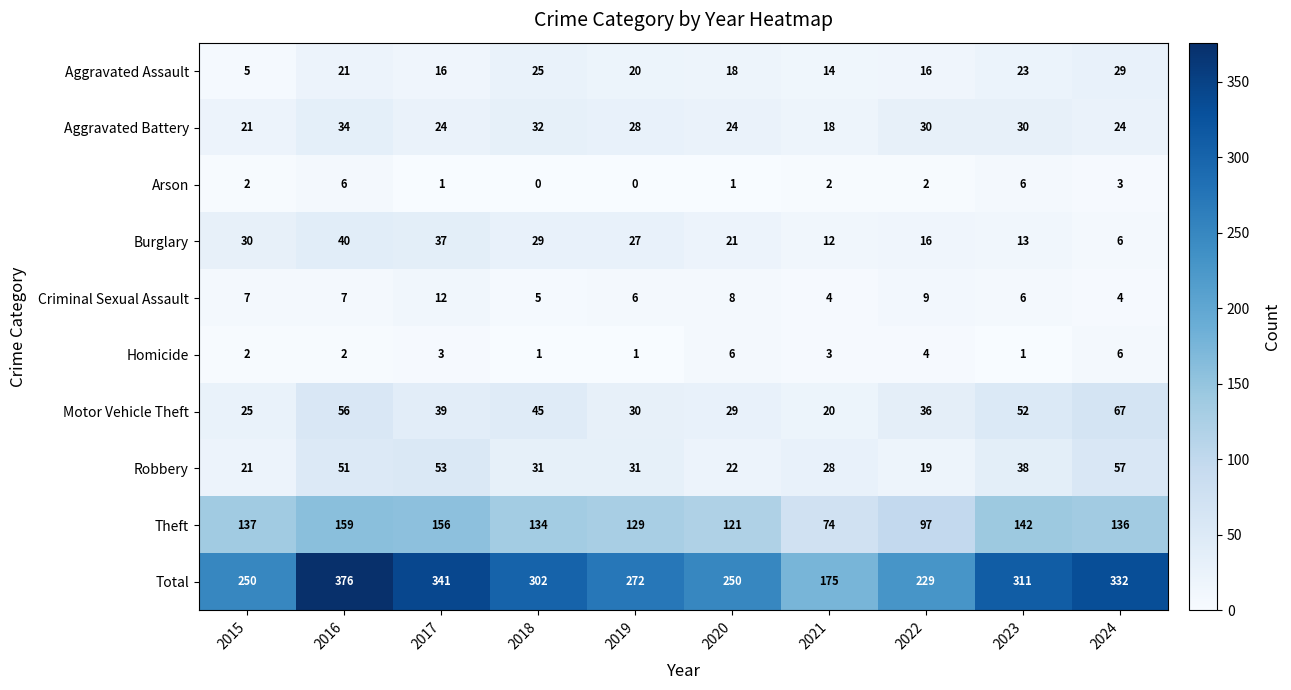

Which series has the largest total across all categories?

Total